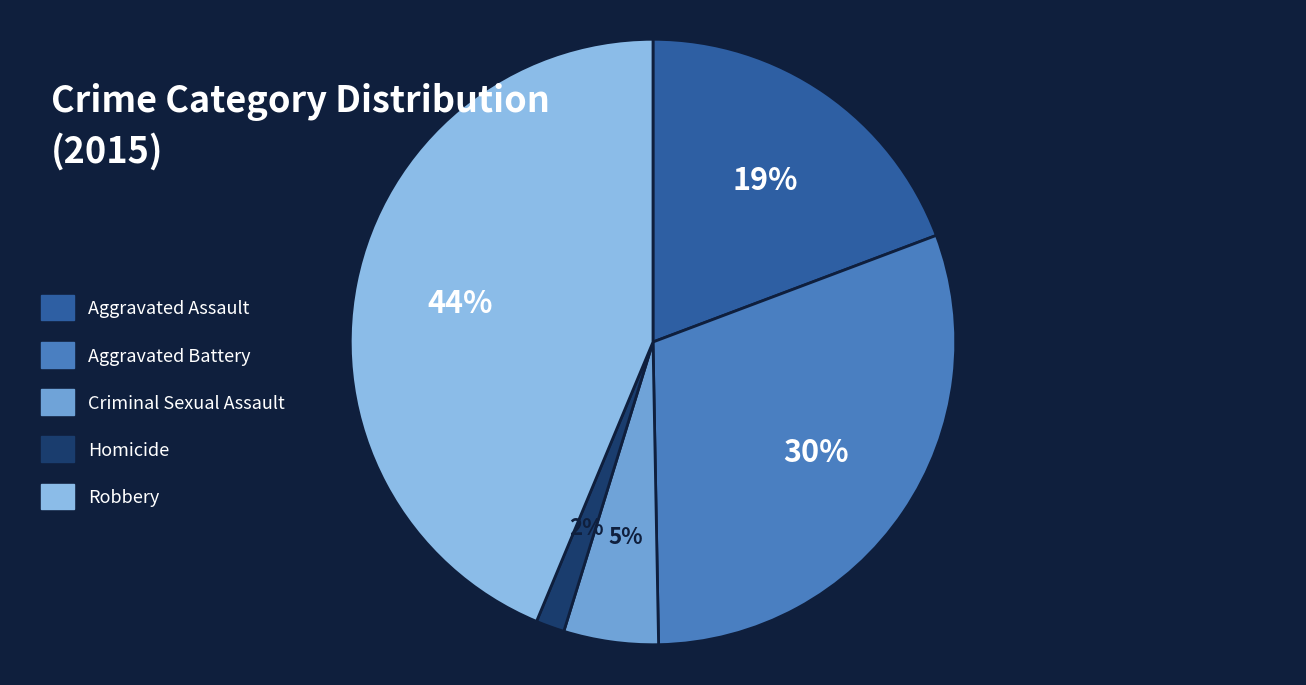

To the nearest percent, what portion does Homicide represent?

2%